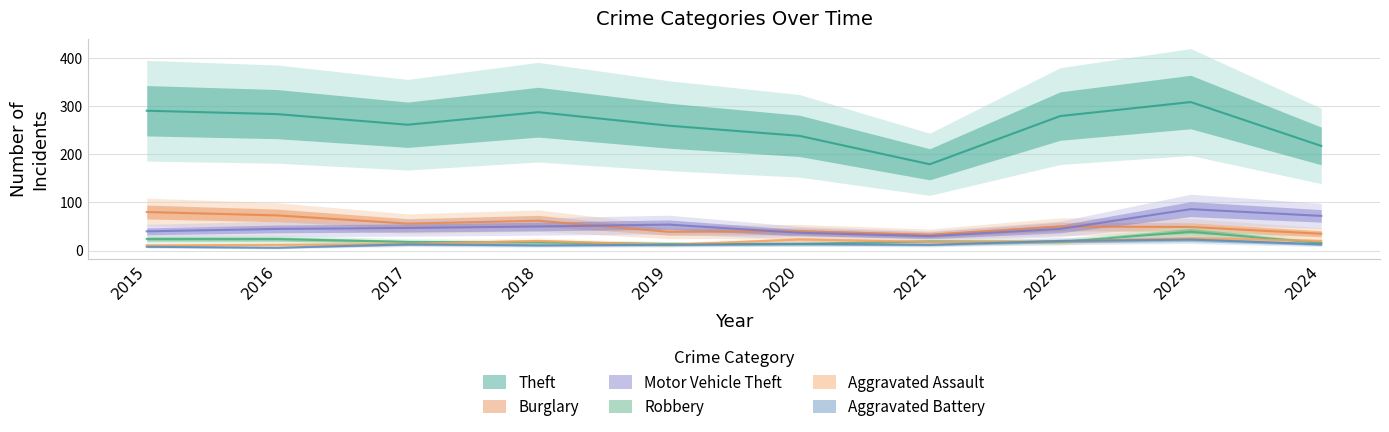

True or false: Robbery and Burglary intersect in this chart.

False